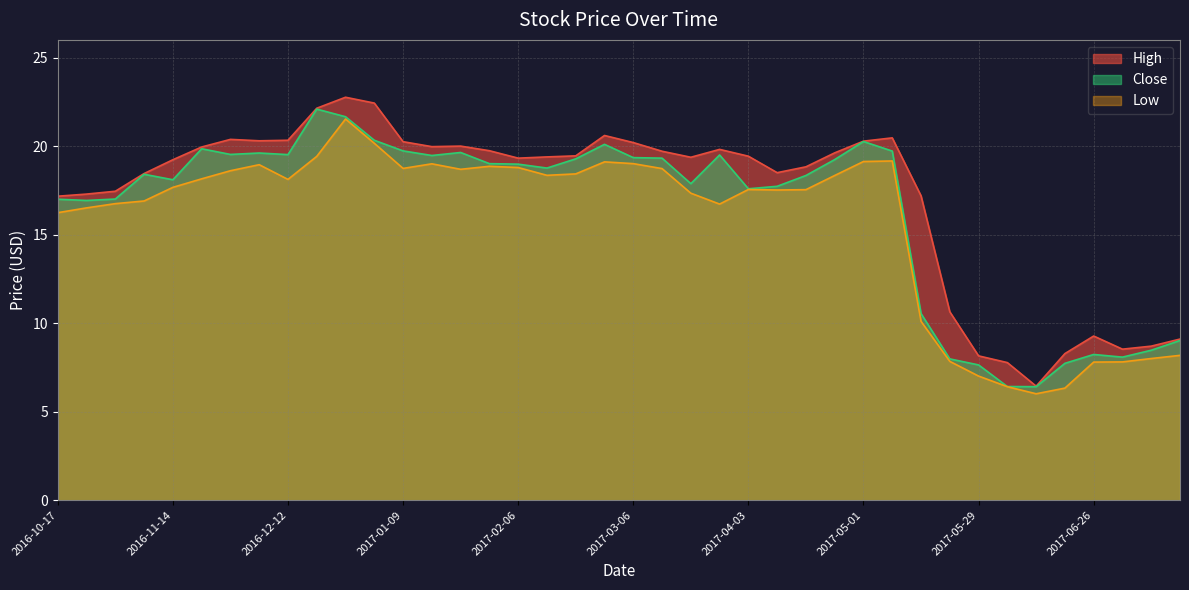

What is the value of the High point at the 35th from the left?

6.4